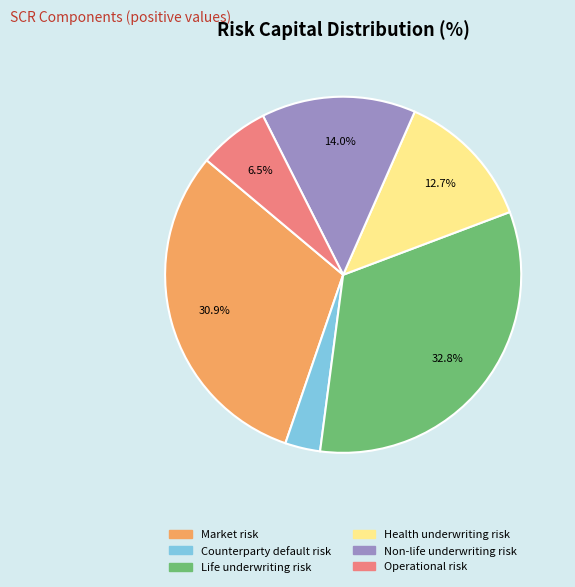

How many segments does this pie chart have?

6